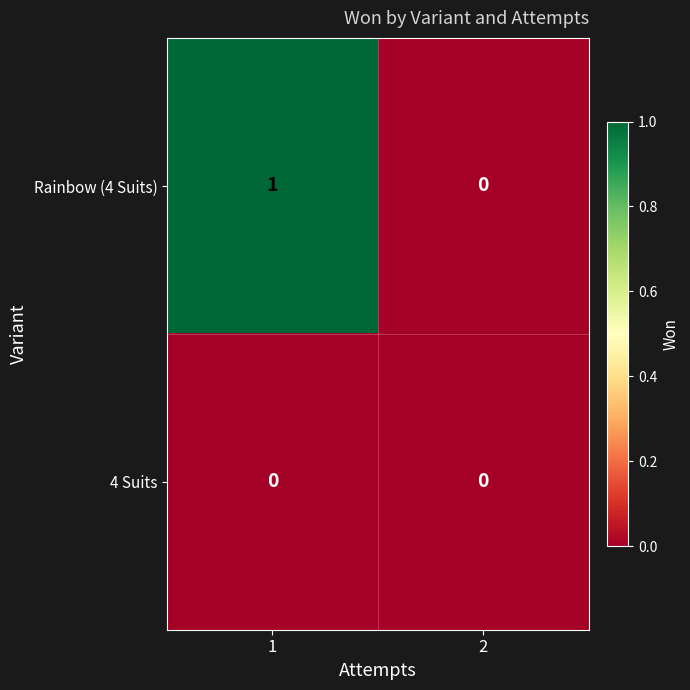

At which category does the chart reach its peak across all series?

1